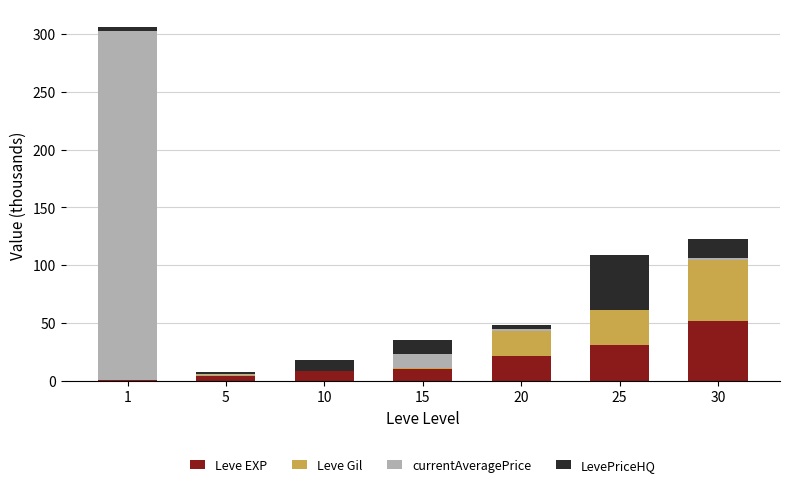

True or false: Leve EXP has a value of 30.8 at 25.

True